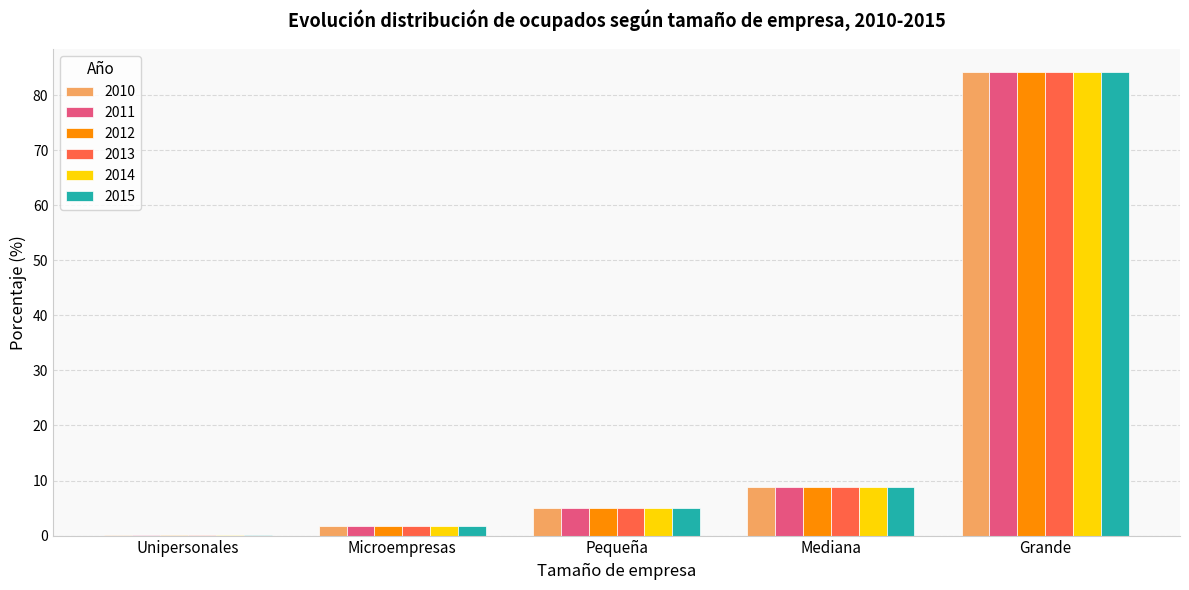

The 2014 series shows 39.8 at Grande. True or false?

False